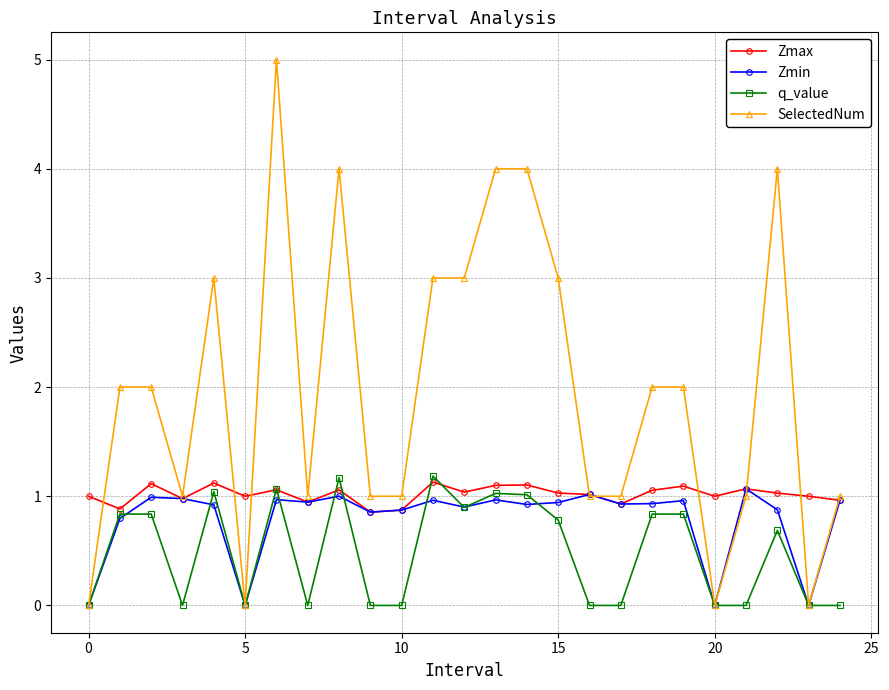

Which series has the largest total across all categories?

SelectedNum